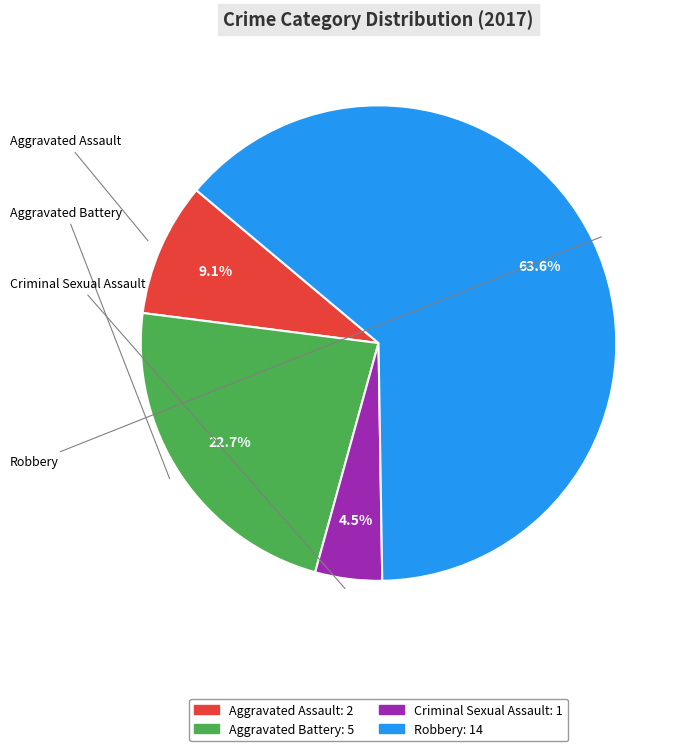

What is the total percentage of Criminal Sexual Assault and Aggravated Assault?

13.6%